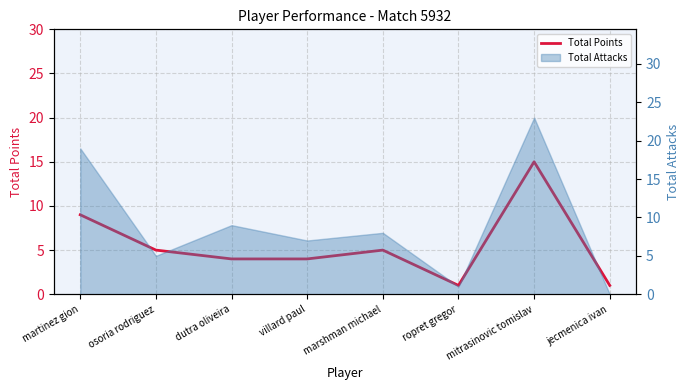

Where is the first local minimum?

ropret gregor